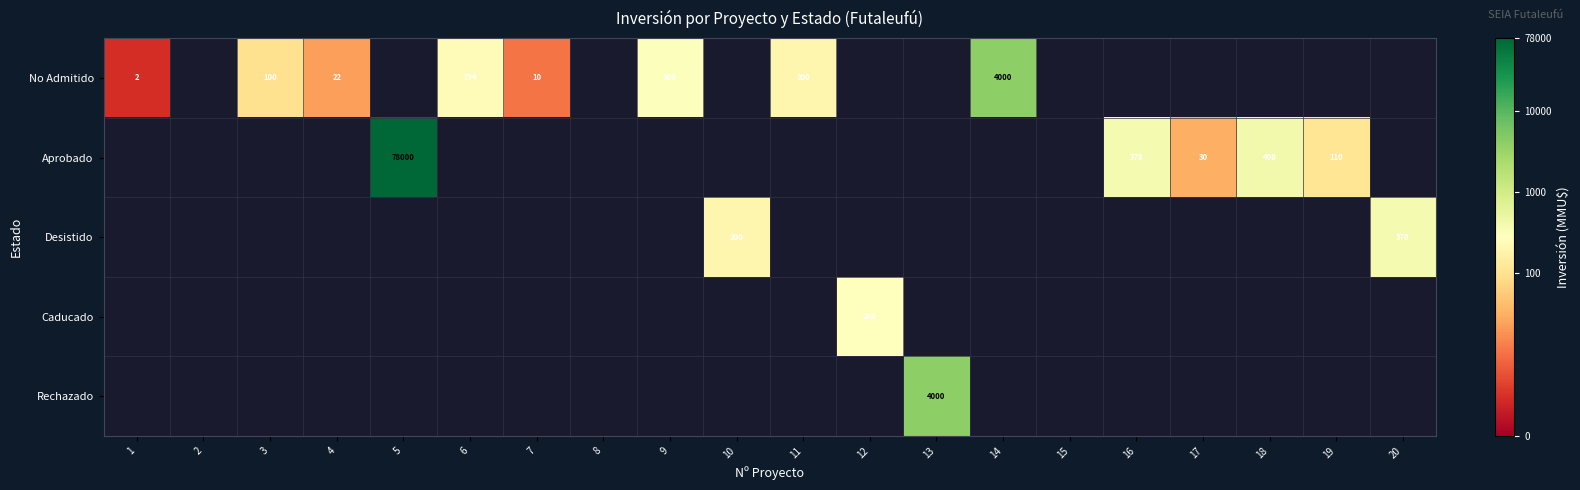

The Aprobado series shows 30 at 17. True or false?

True